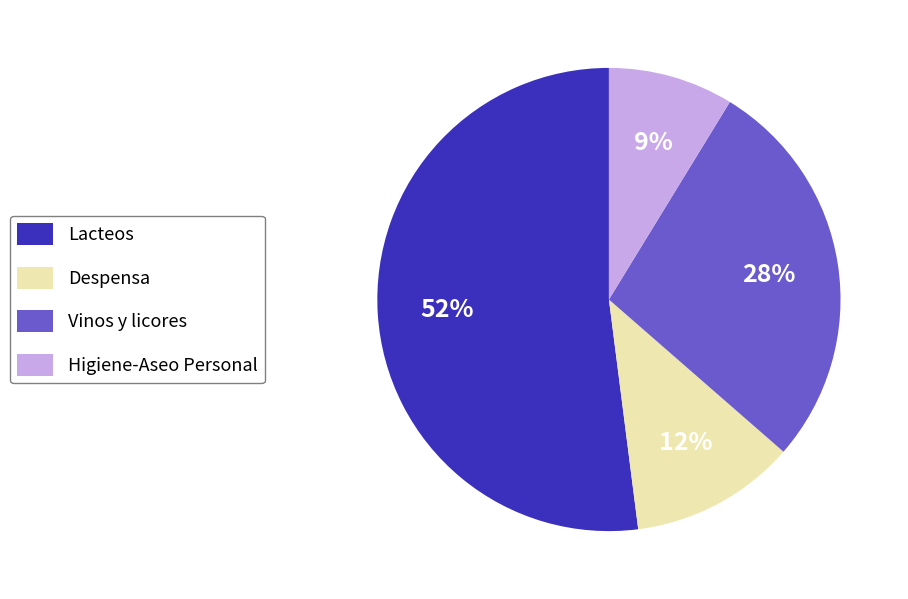

Does any single category account for the majority?

Yes